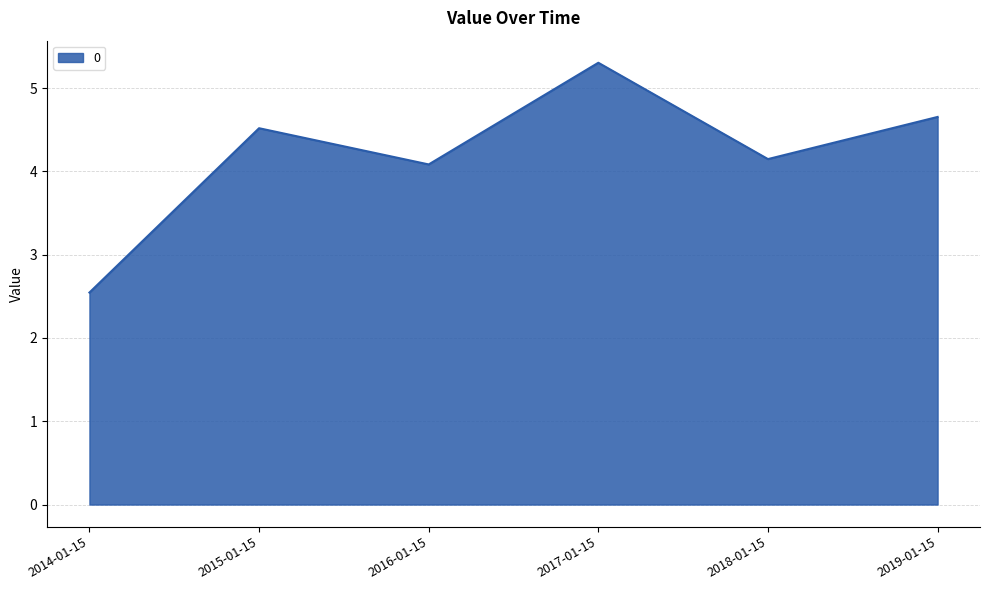

How many lines are shown in the chart?

1